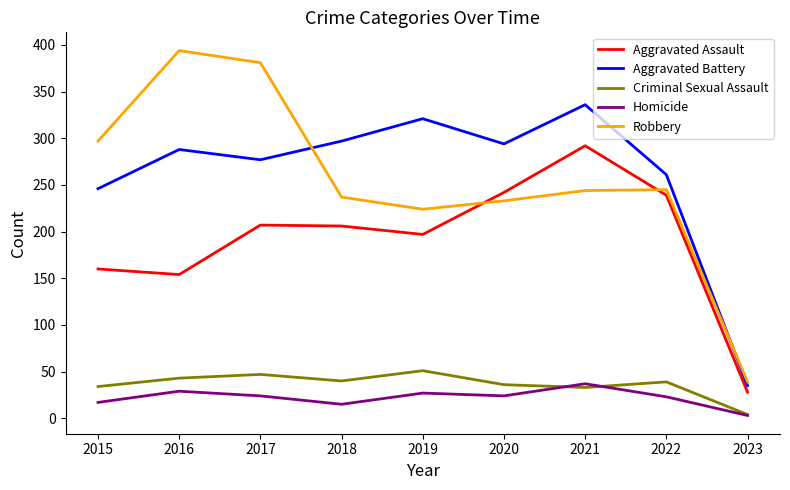

True or false: Homicide and Aggravated Battery intersect in this chart.

False